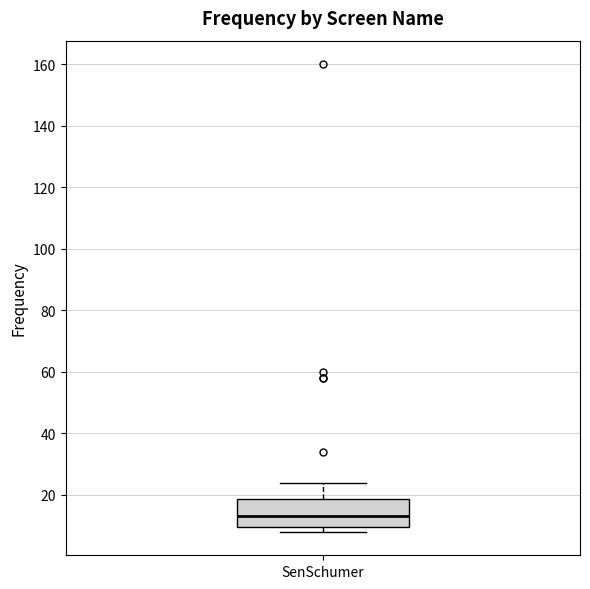

Transcribe this box plot: give where the median line is, the range the box spans, and where the two whiskers end, as read against the y-axis. The values are not printed on the chart, so give them approximately, as read against the axis.

median 14, box 10 to 18, whiskers 8 to 24